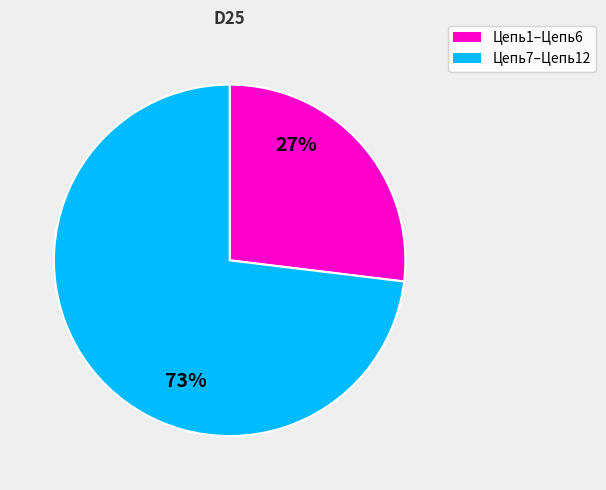

To the nearest percent, what is the average slice percentage?

50%